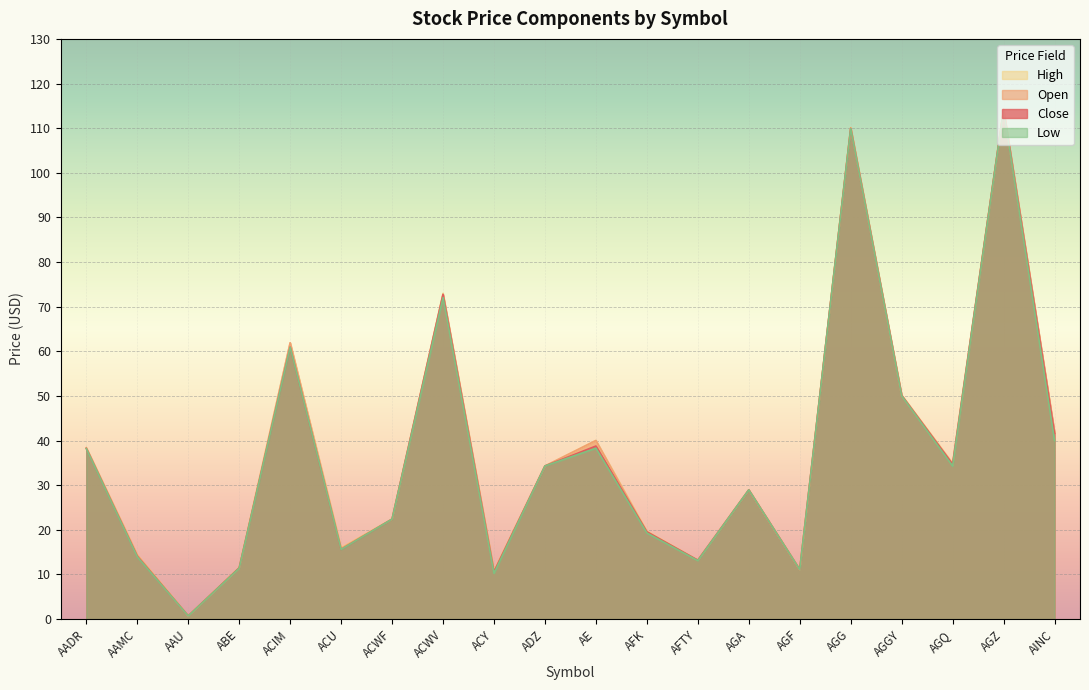

Which series has the largest total across all categories?

High